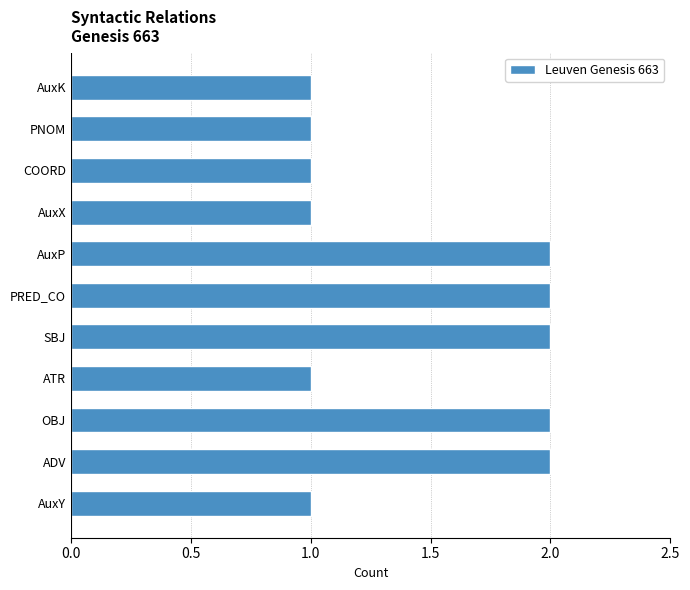

Reading bottom to top, list all the values displayed in this chart.

1	2	2	1	2	2	2	1	1	1	1